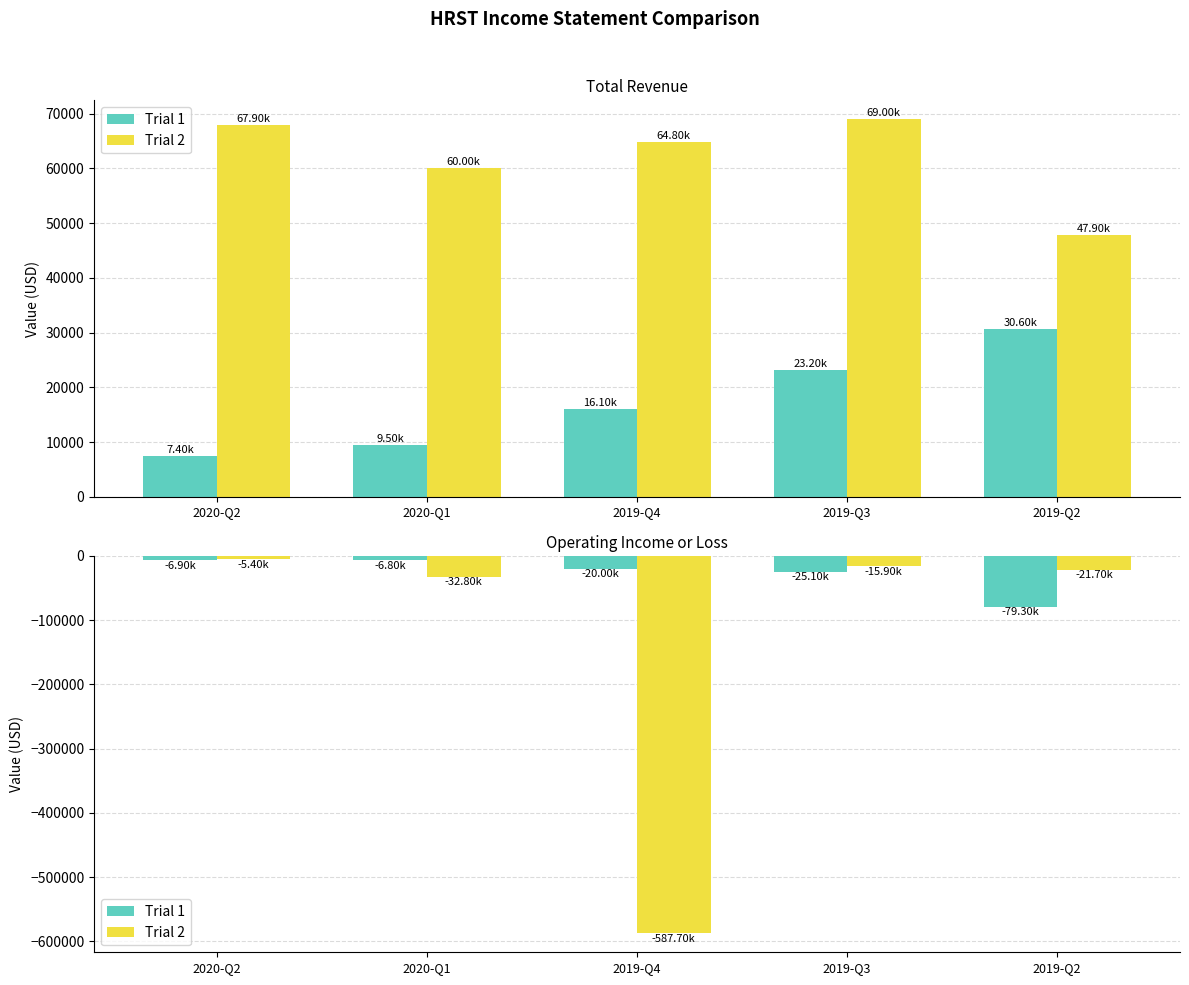

List the series in order of their overall mean, lowest first.

Trial 2, Trial 1